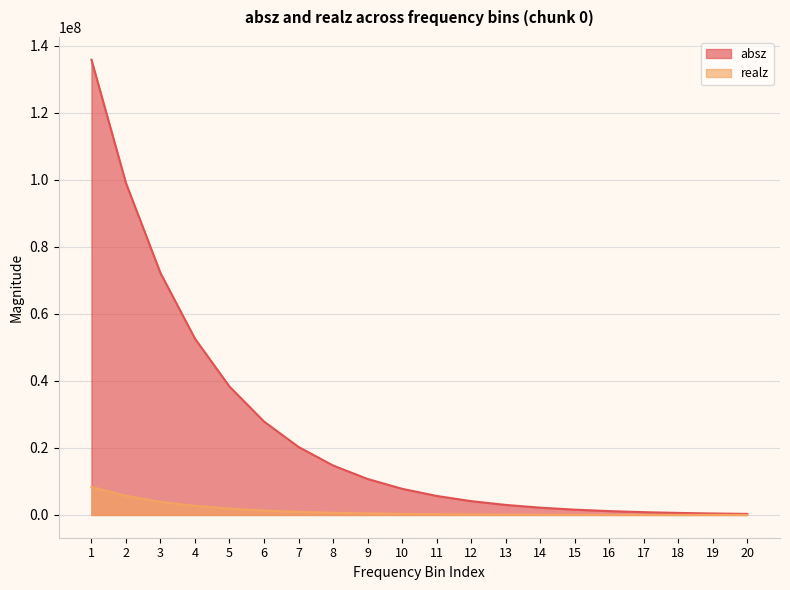

Is the value of absz at 9 greater than the value of realz at 10?

Yes